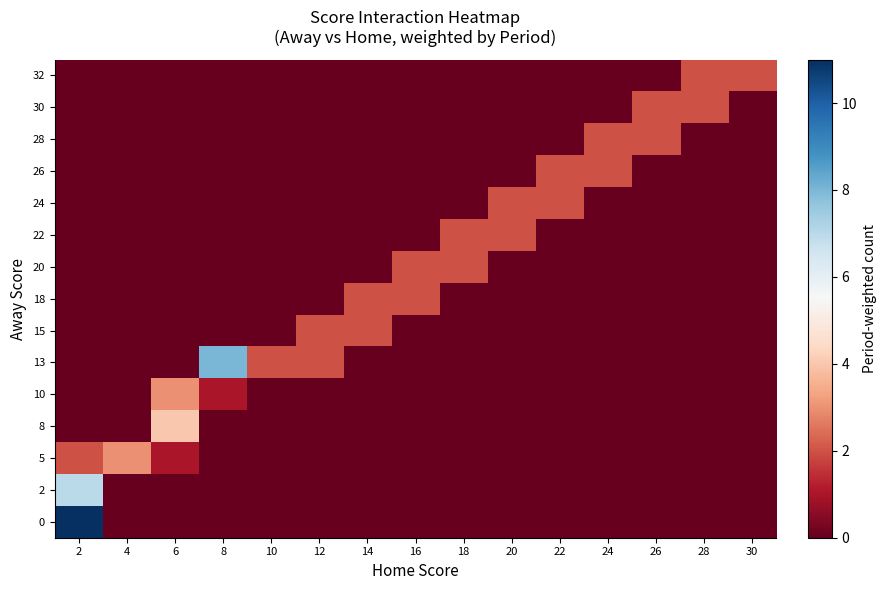

What is the total value across all series at 24?

4